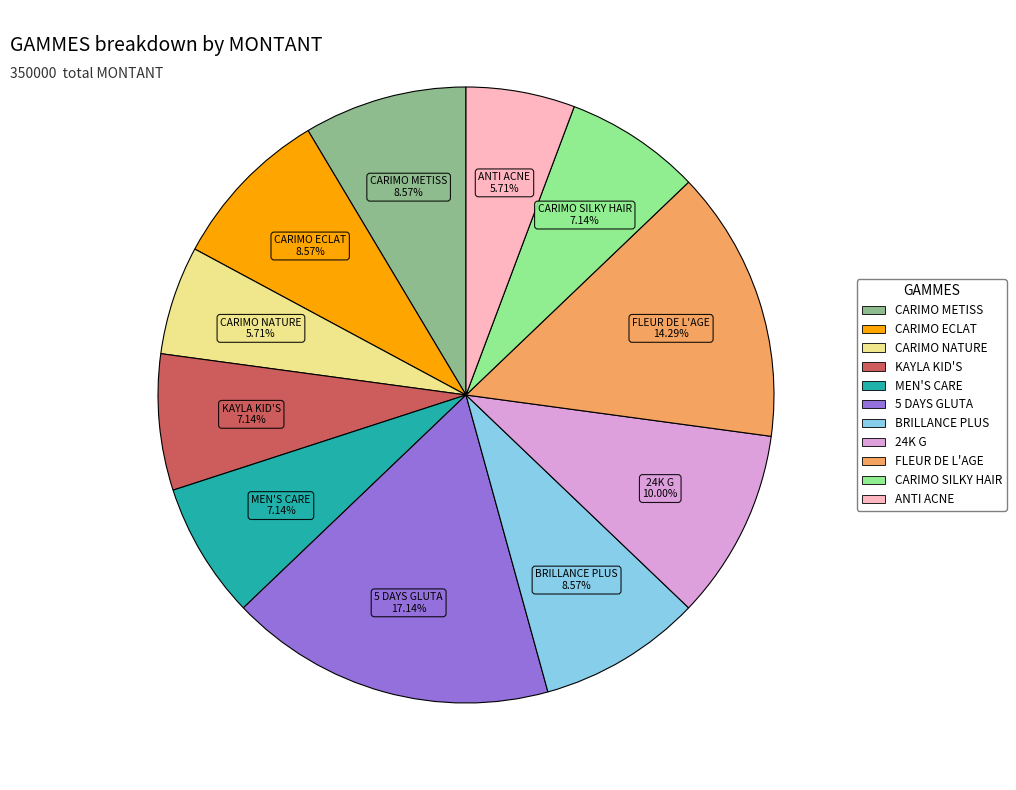

True or false: MEN'S CARE accounts for 7% of the total.

True